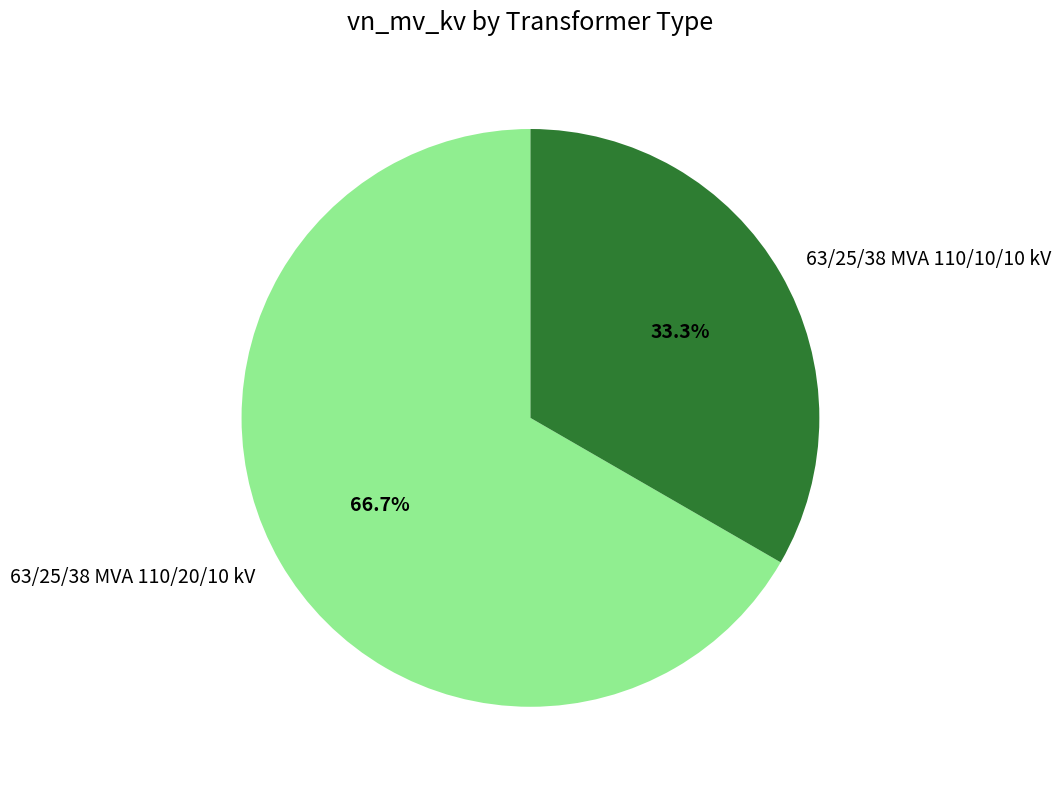

Which category has the smallest portion of the pie?

63/25/38 MVA 110/10/10 kV